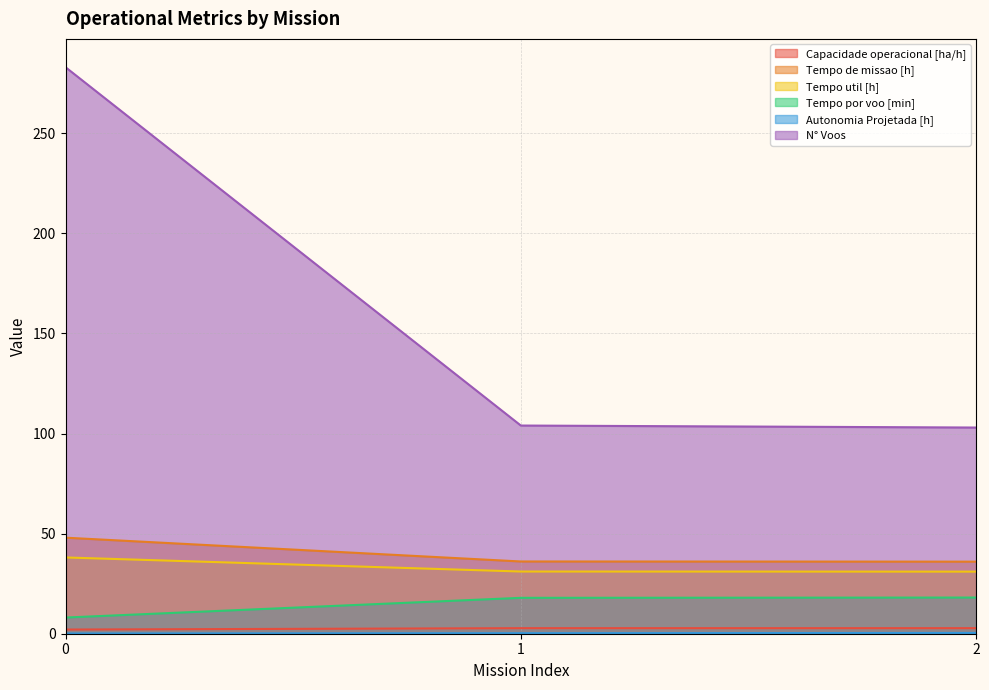

How many lines are shown in the chart?

6